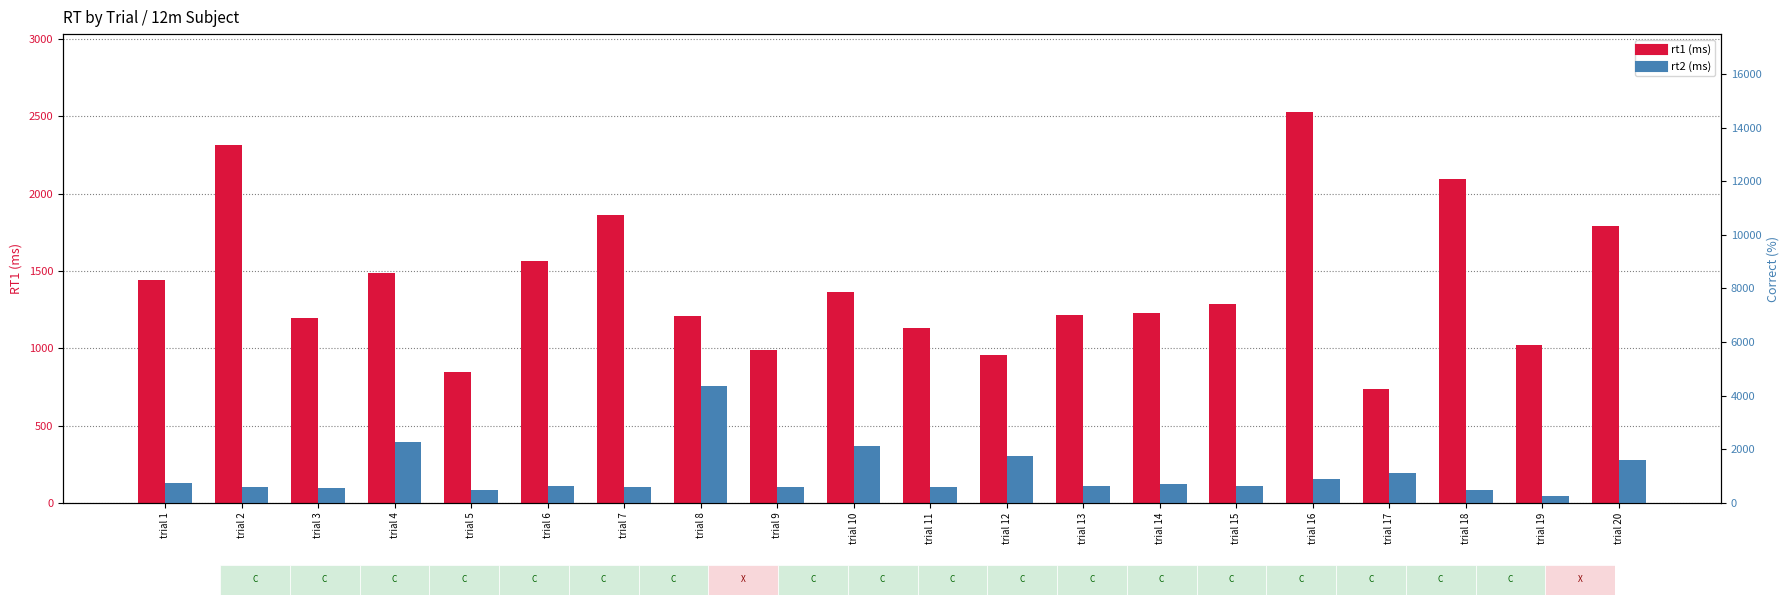

The value of rt1 at trial 20 is 3045. True or false?

False